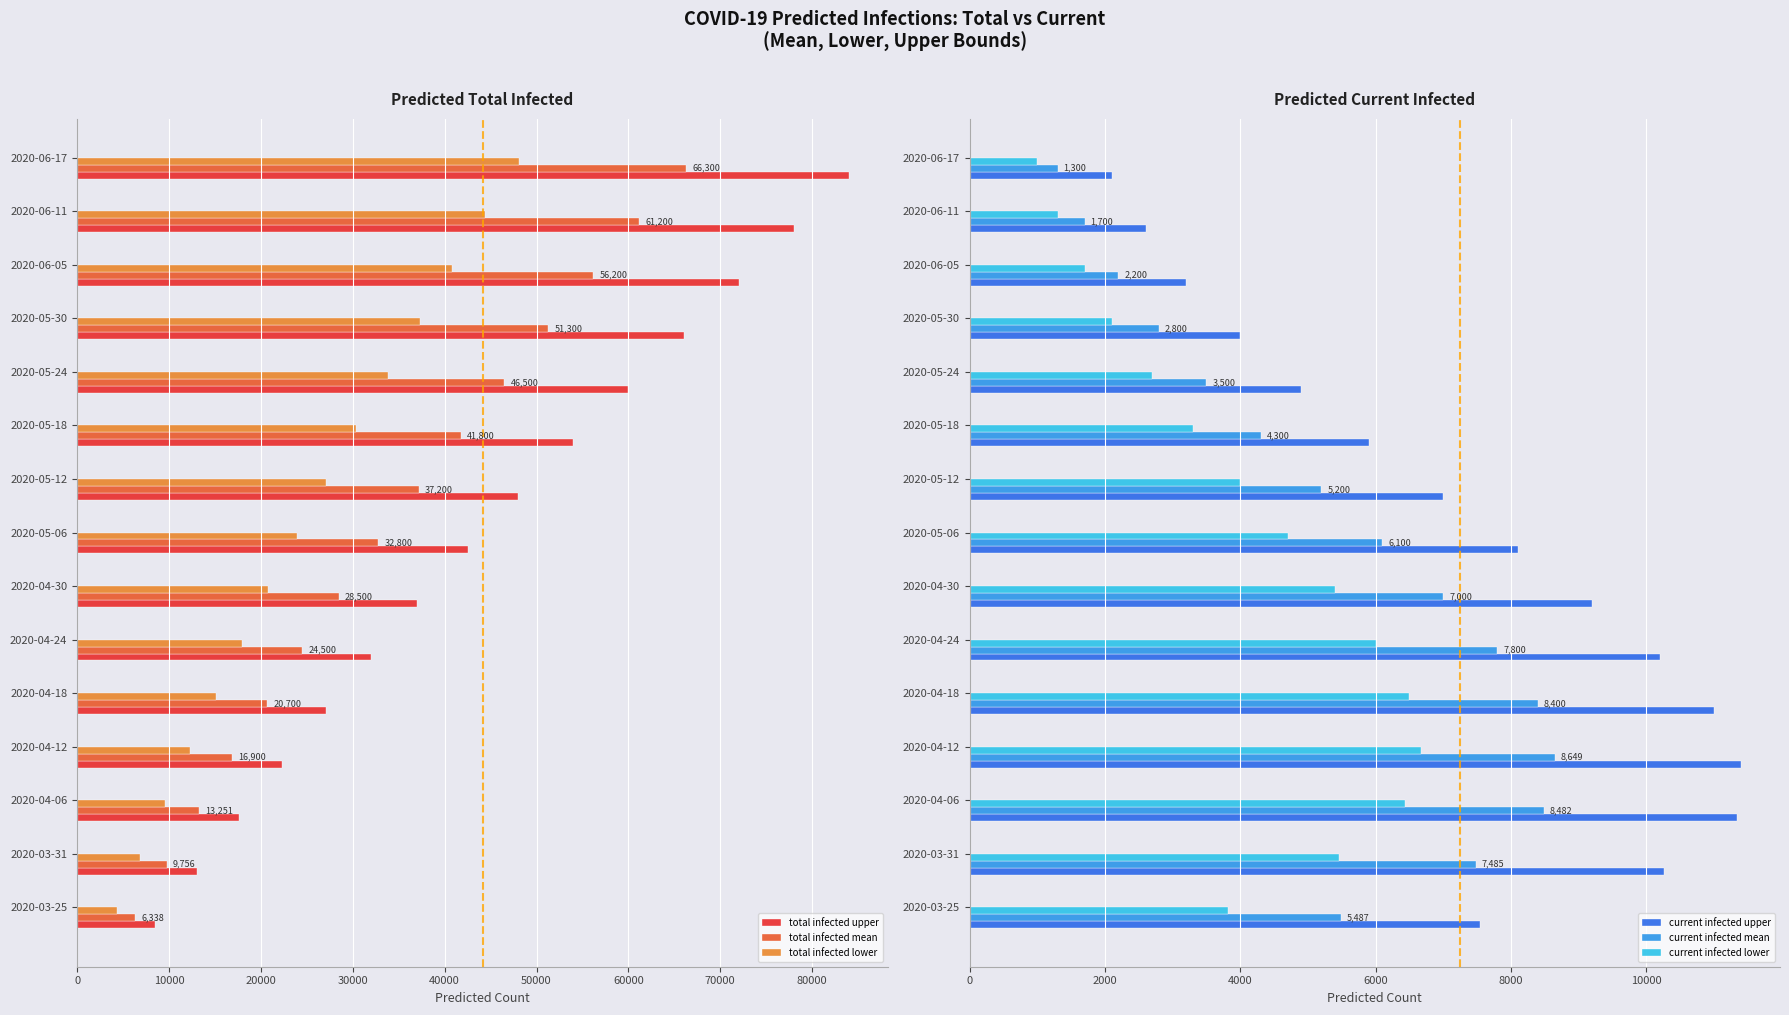

The value of current infected mean at 2020-04-18 is 8400. True or false?

True